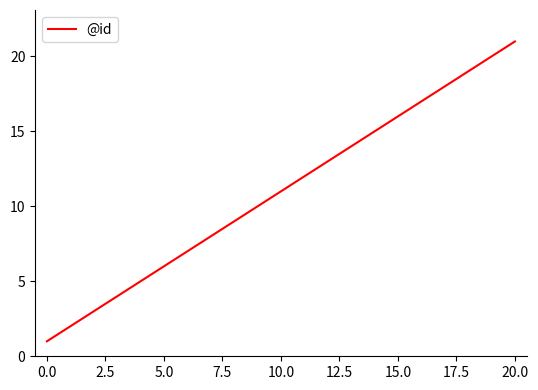

What is the difference between the maximum and minimum values?

20